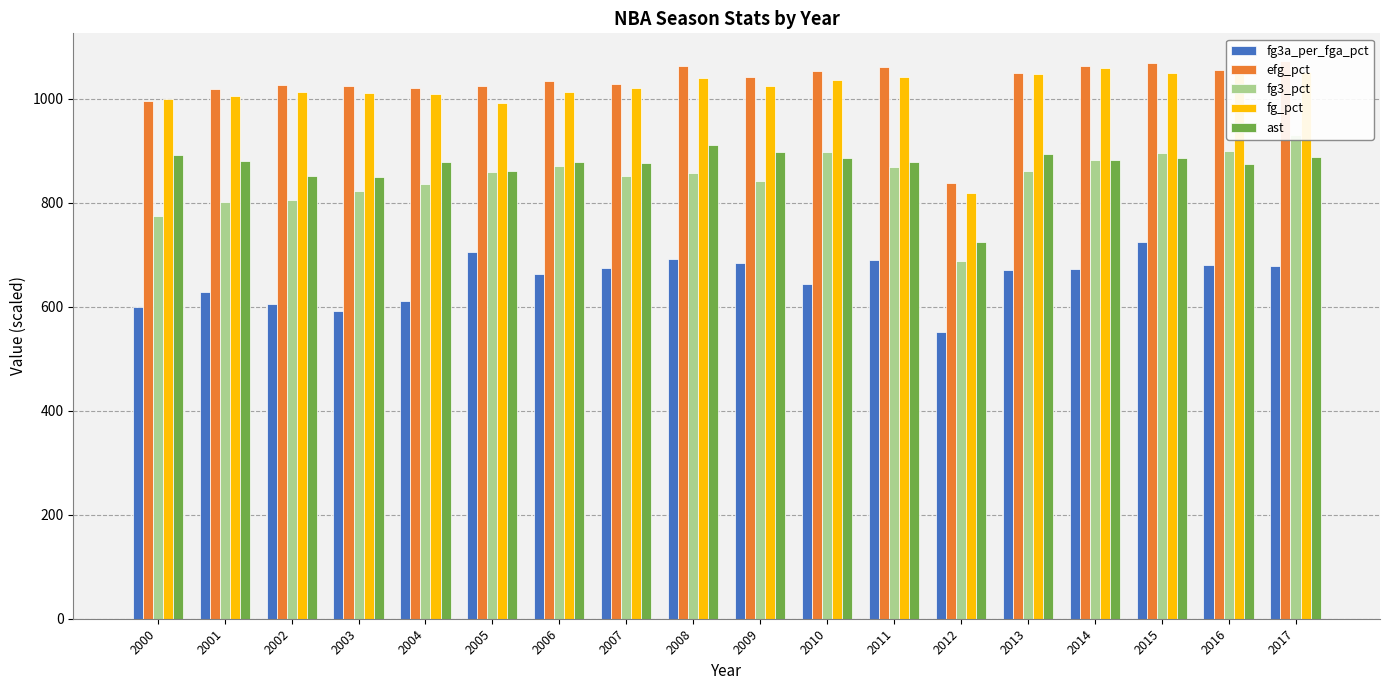

Which label corresponds to the largest value in the chart?

2017